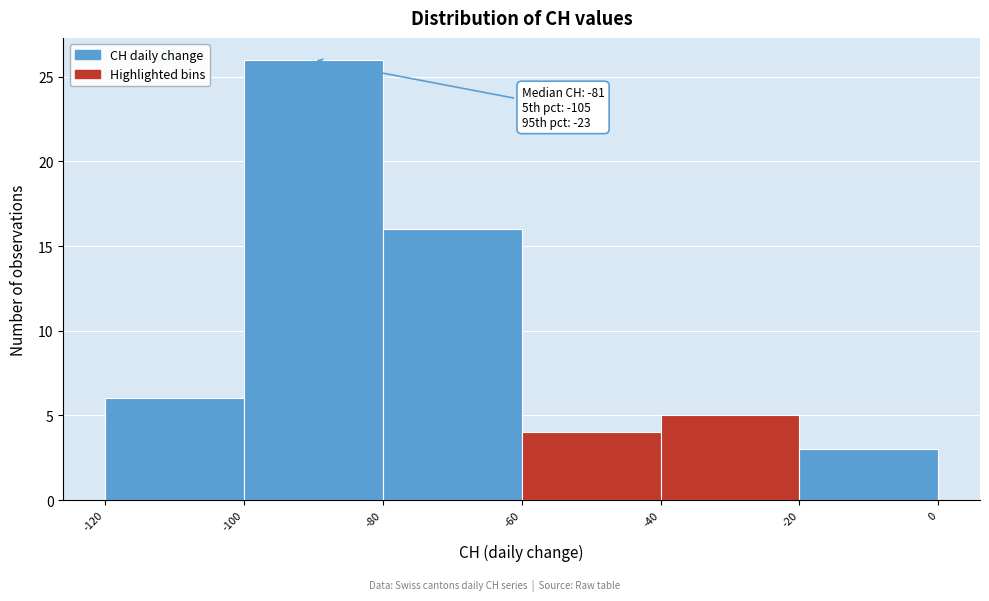

Which range on the x-axis has the tallest bar?

-100 to -80